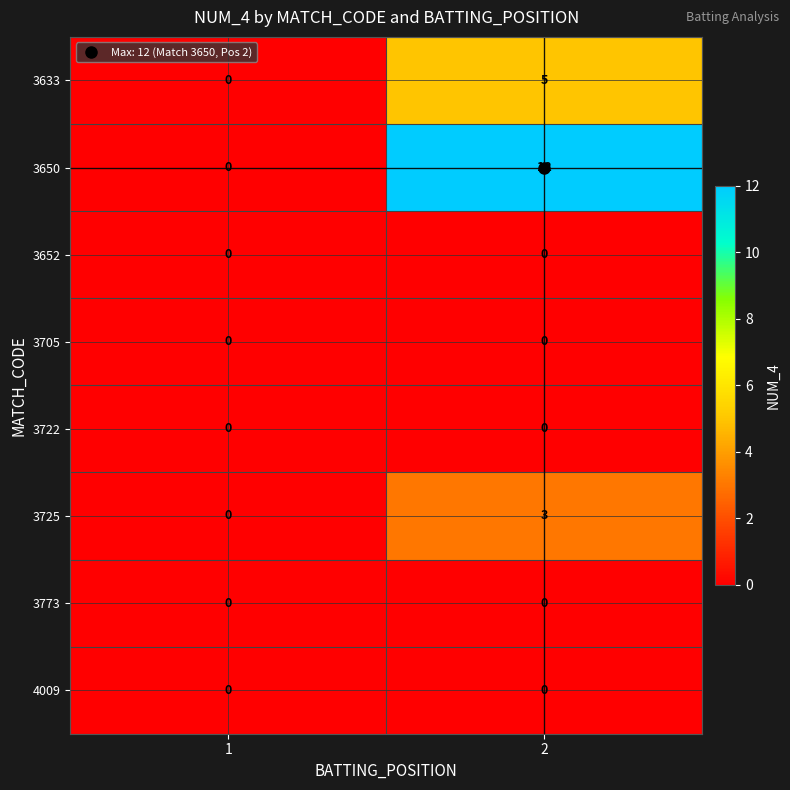

Count the number of data series in this chart.

8